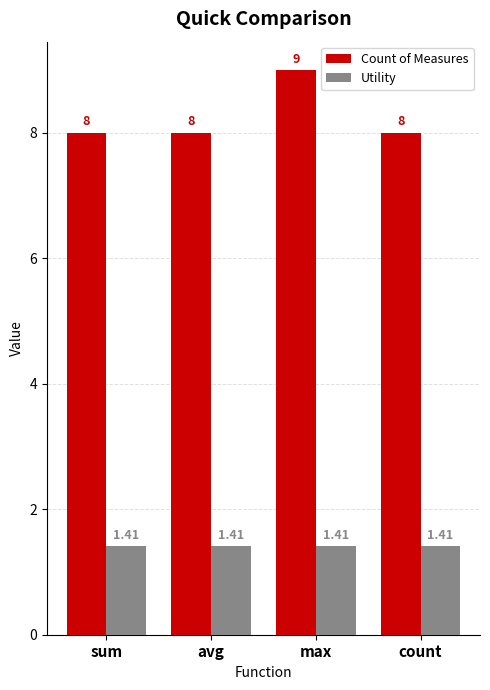

What are all the series names shown in the legend?

Count of Measures, Utility